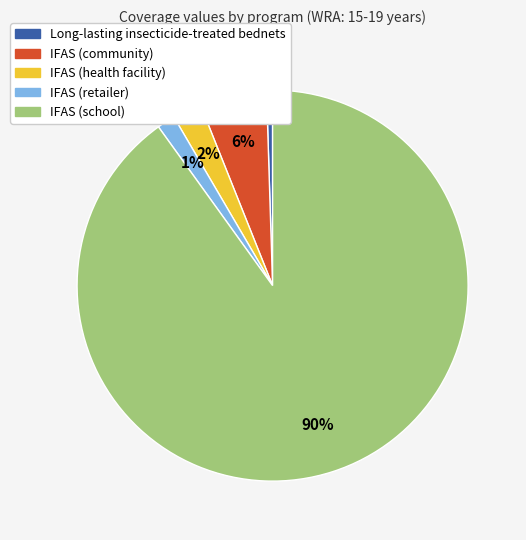

How many segments does this pie chart have?

5